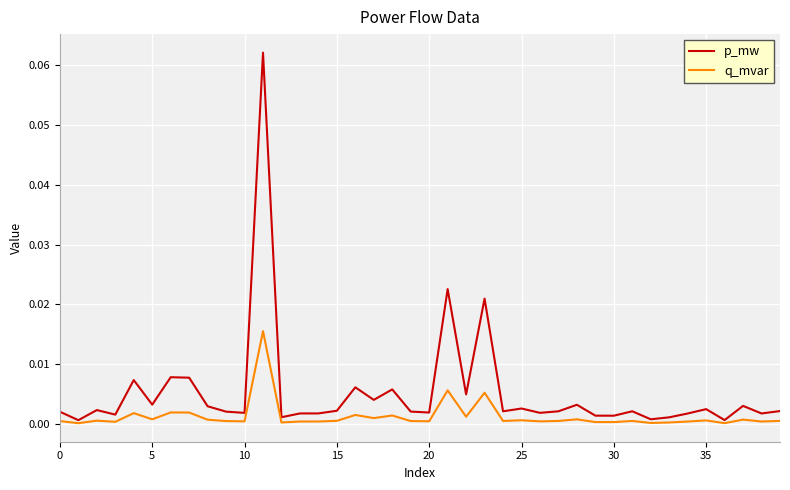

Which series has the largest range (max minus min)?

p_mw